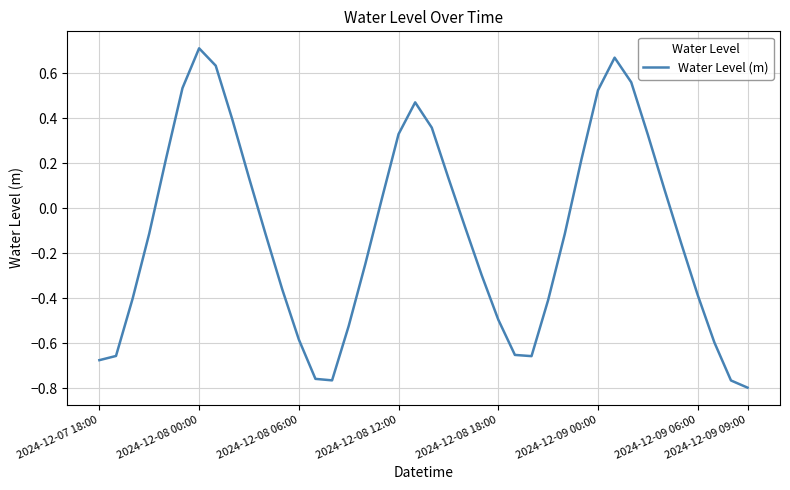

What is the difference between the maximum and minimum values?

1.5